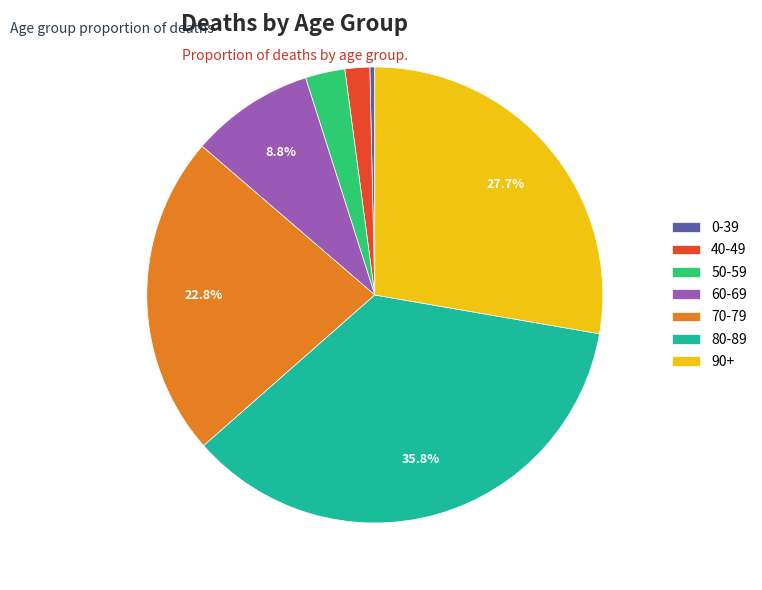

Is there any slice that represents more than half of the pie?

No